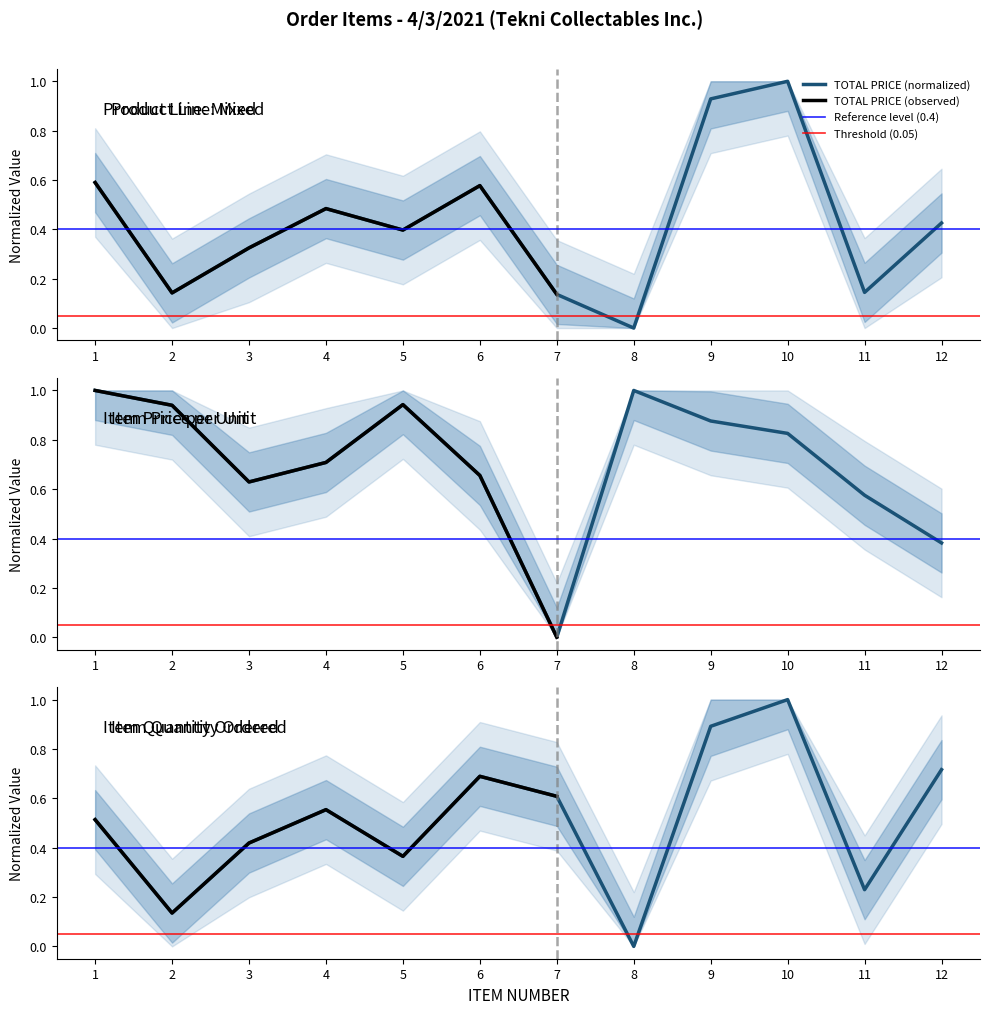

Is the value of TOTAL PRICE at 10 greater than the value of ITEM PRICE at 6?

Yes